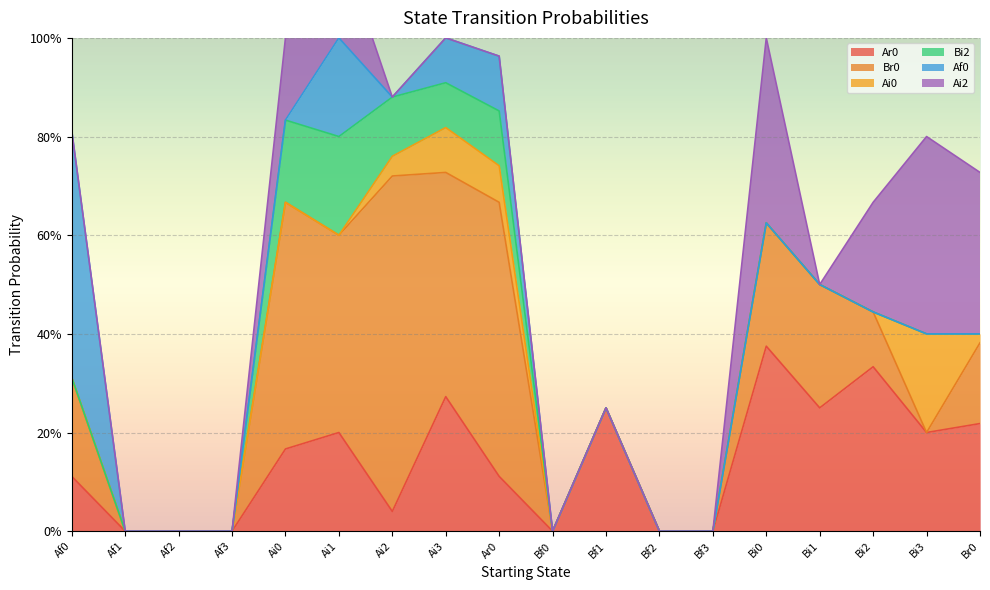

Rank the series at Ai1 from lowest to highest value.

Ai0, Ar0, Bi2, Af0, Ai2, Br0